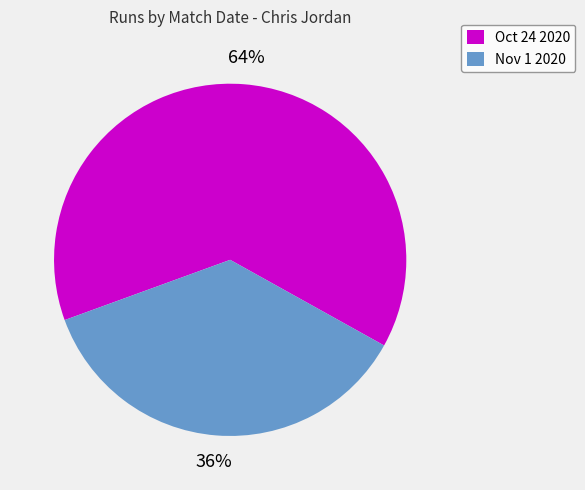

Combined, do Nov 1 2020 and Oct 24 2020 account for over 50%?

Yes